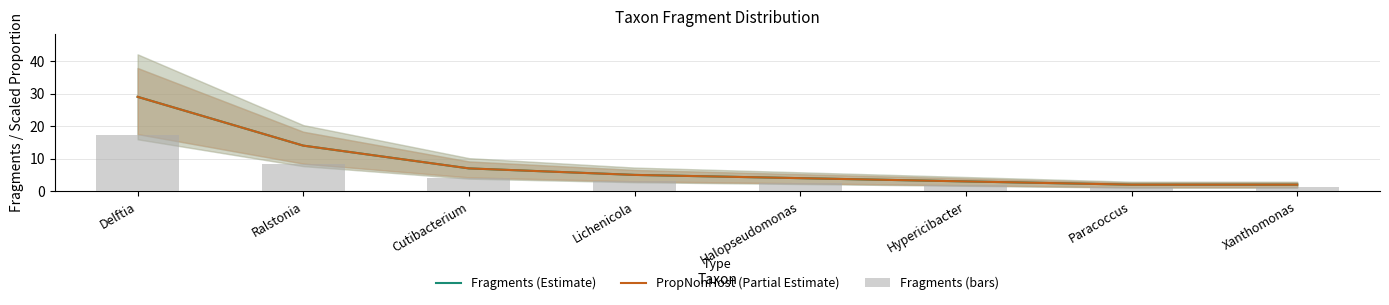

What is the sum of all PropNonHost (Partial Estimate) values?

66.0